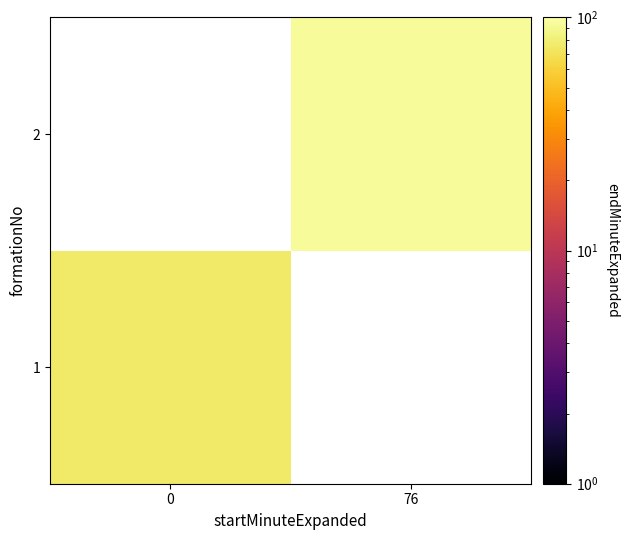

Count the number of data series in this chart.

2